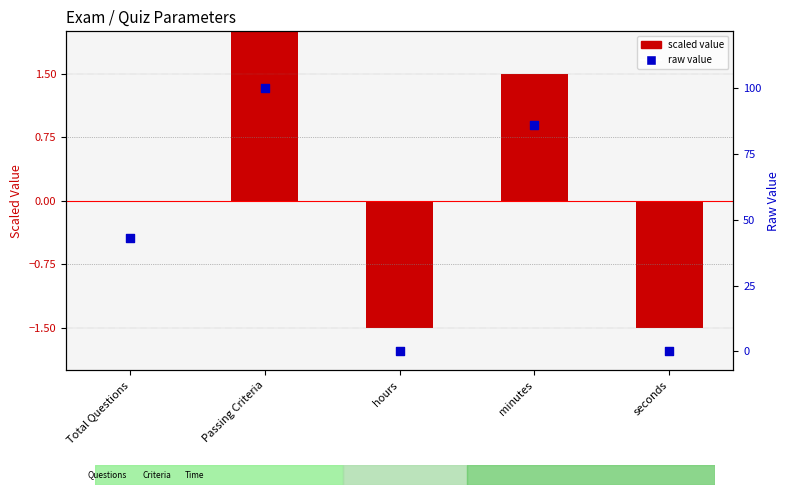

Is the value of scaled value at seconds greater than the value of raw value at Total Questions?

No